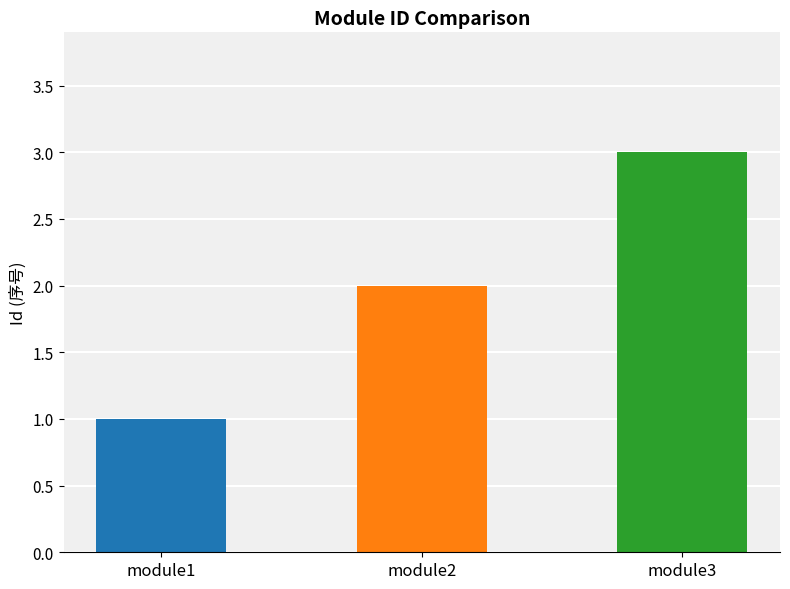

At which category does the chart reach its minimum across all series?

module1